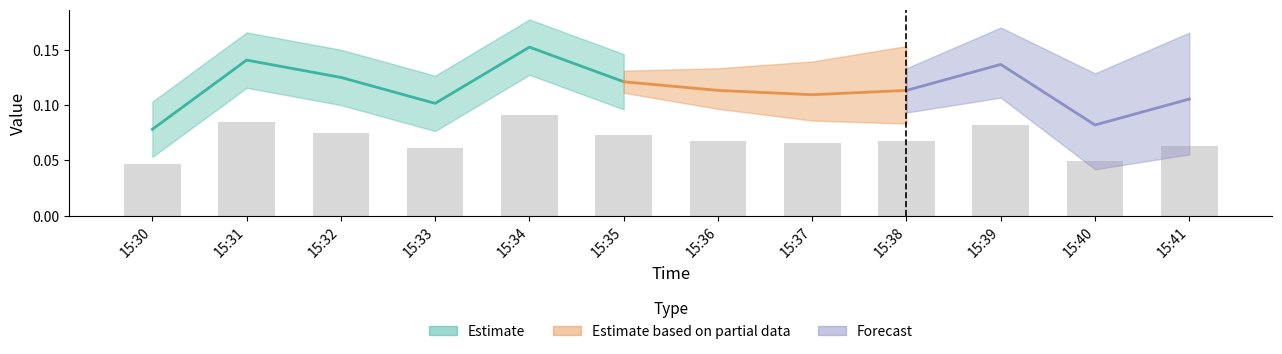

At which label is the value closest to 0?

15:30